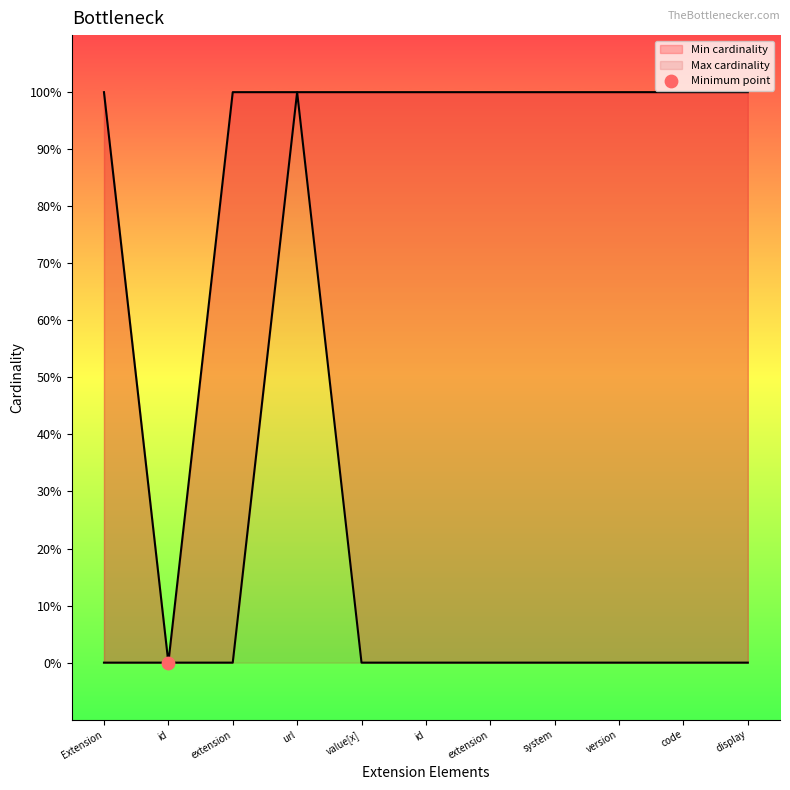

Which series reaches the minimum Y coordinate?

Min cardinality